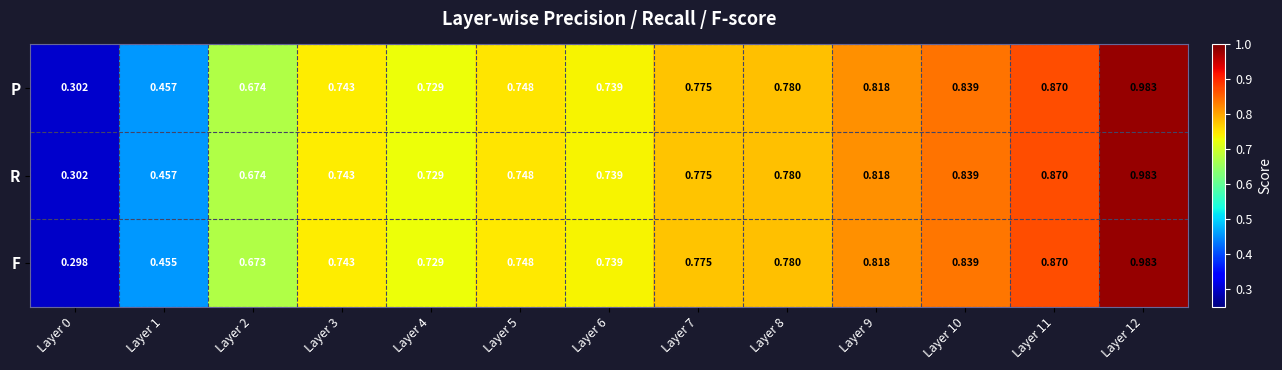

Which series has the widest spread of values?

F